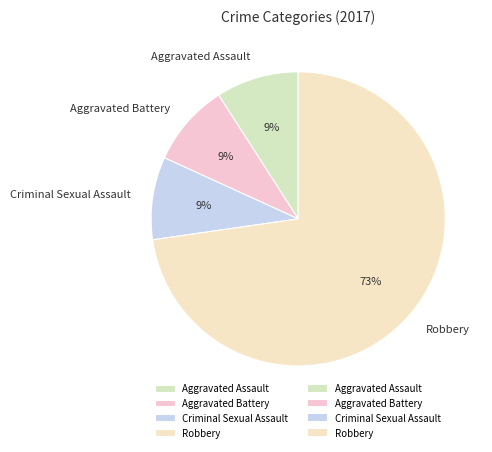

Do Aggravated Battery and Robbery together represent more than half of the pie?

Yes